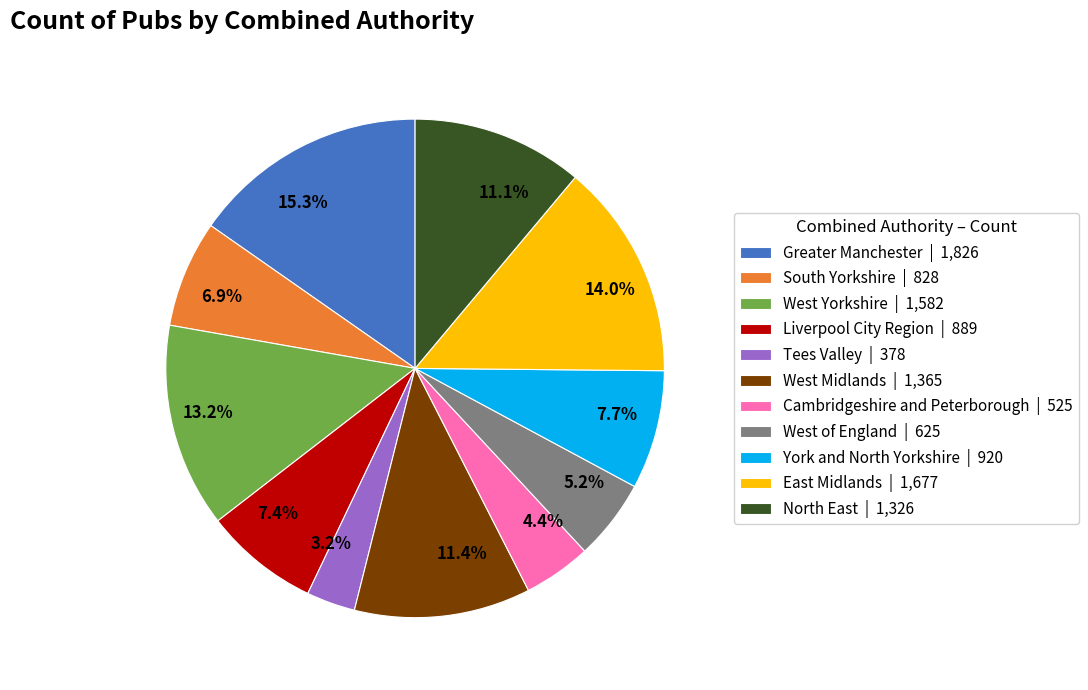

Combined, what portion of the pie is Cambridgeshire and Peterborough and Tees Valley?

7.6%